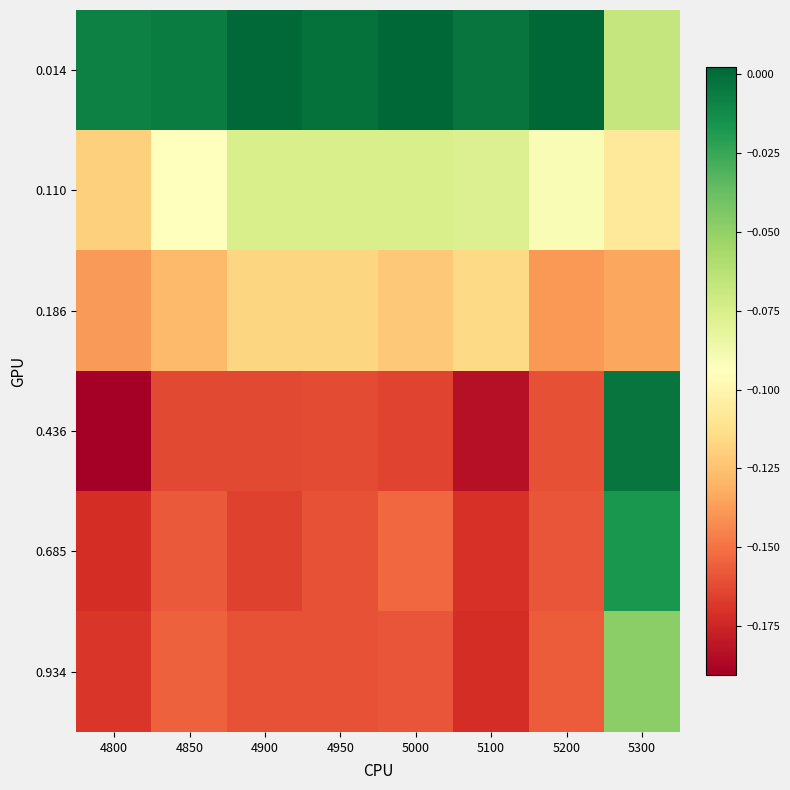

Which series has the largest total across all categories?

0.014